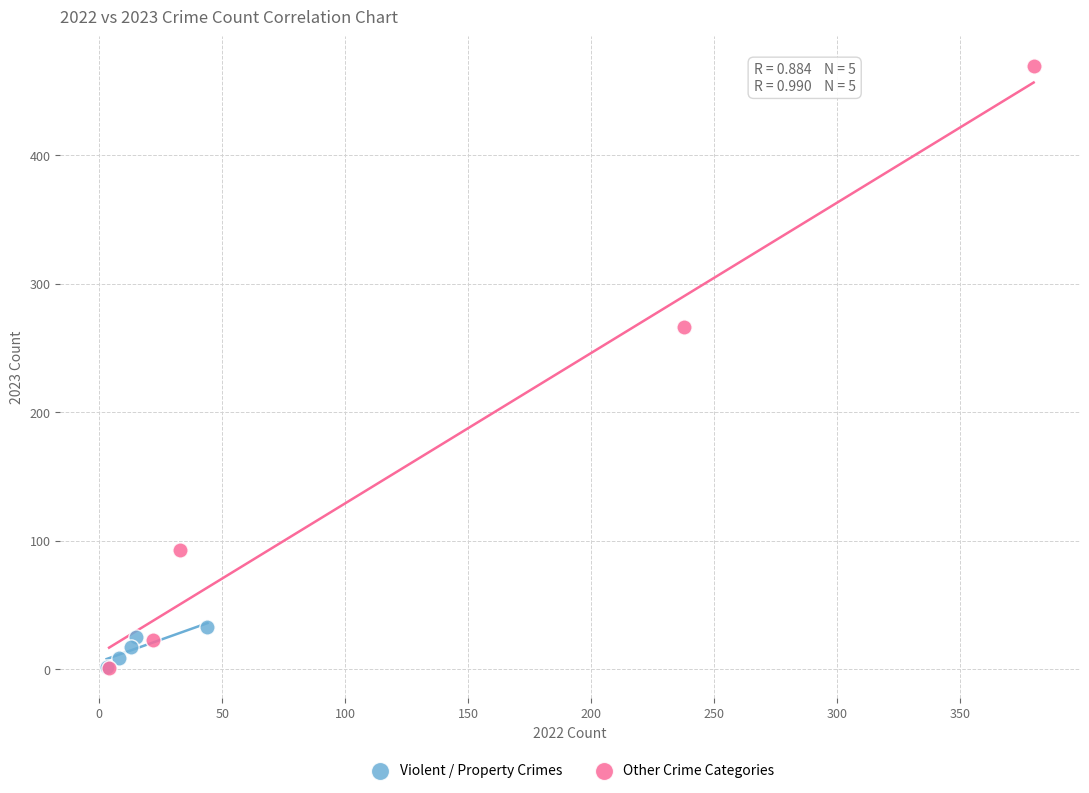

Which series reaches the maximum Y coordinate?

Other Crime Categories